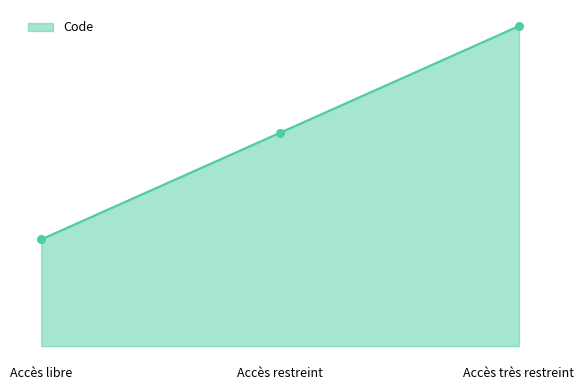

What is the change in value from Accès restreint to Accès très restreint?

+1